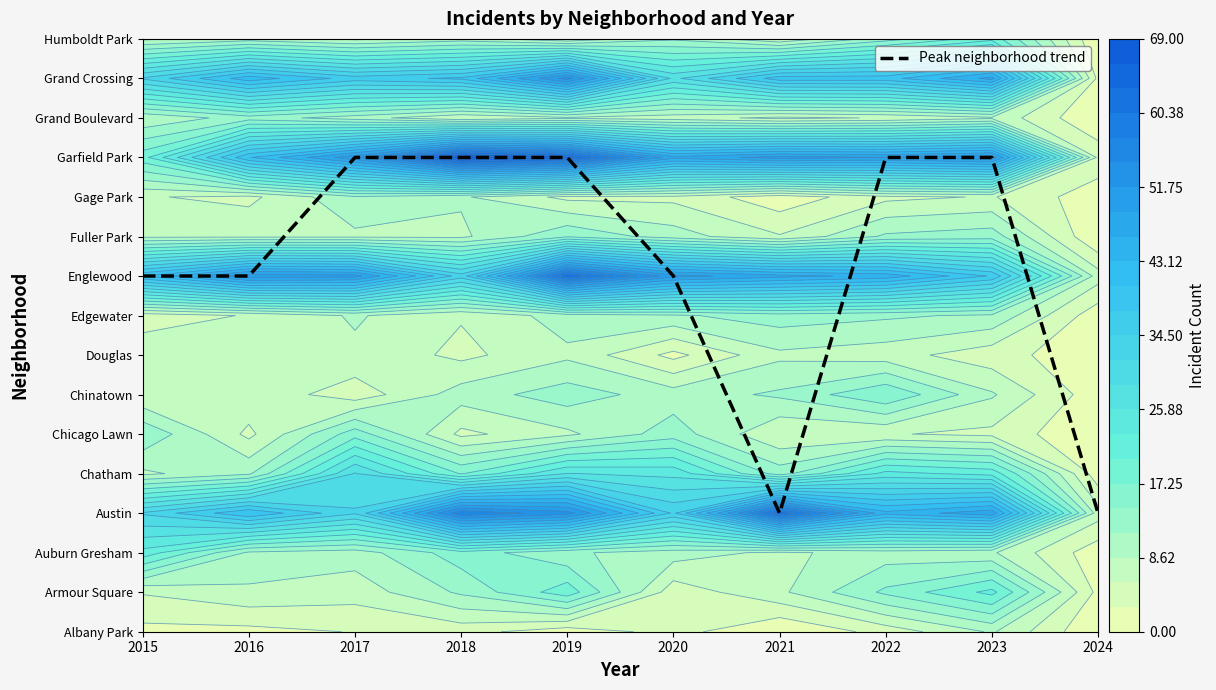

What is the difference between the values at 2020 and 2024?

6